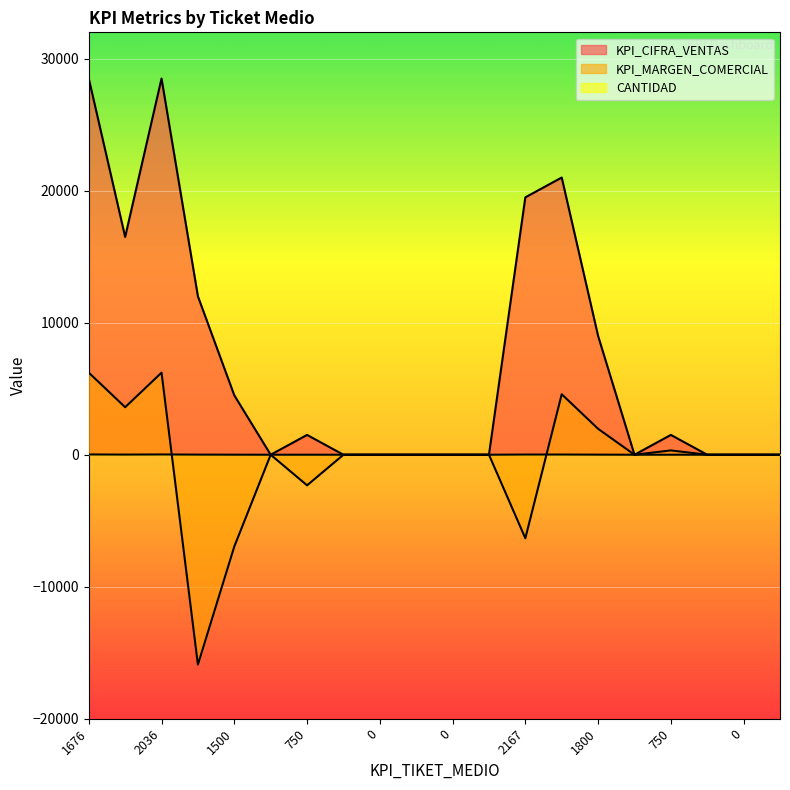

At how many categories does at least one series exceed 15260?

5